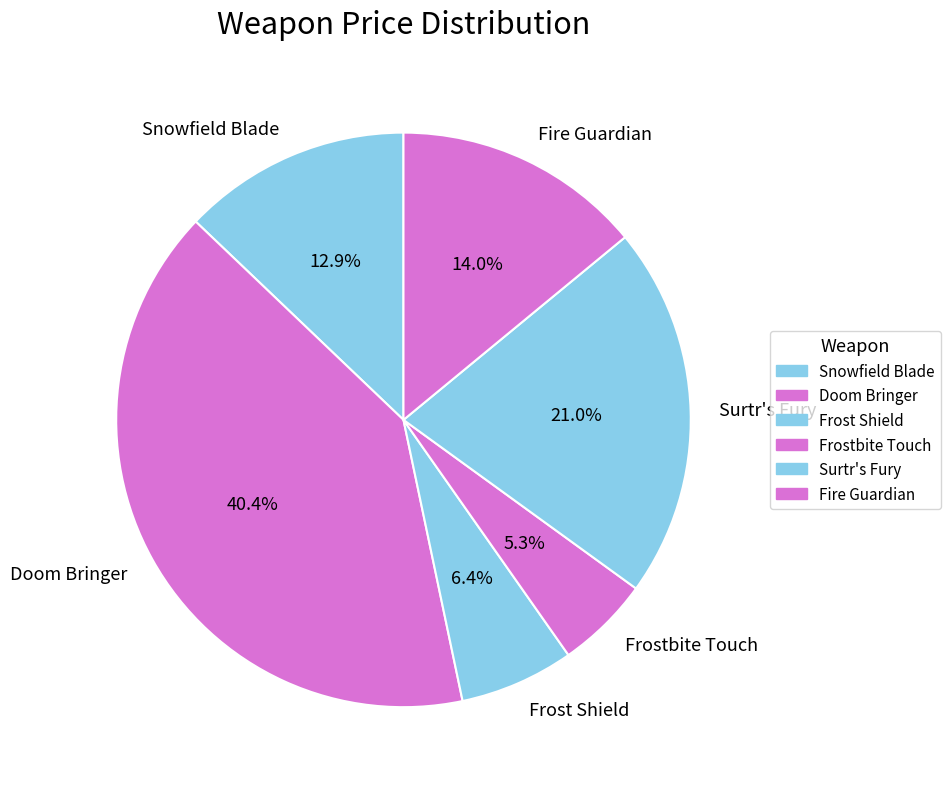

Which category has the smallest portion of the pie?

Frostbite Touch